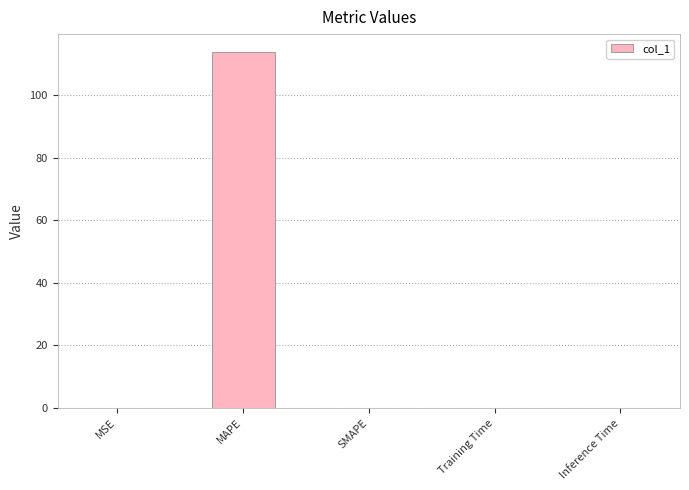

The value at SMAPE is 0.0. True or false?

True